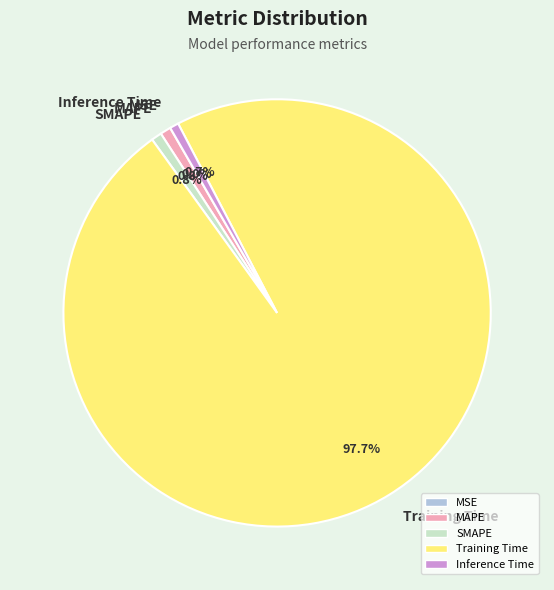

To the nearest percent, what is the difference between the largest and smallest slice percentages?

98%